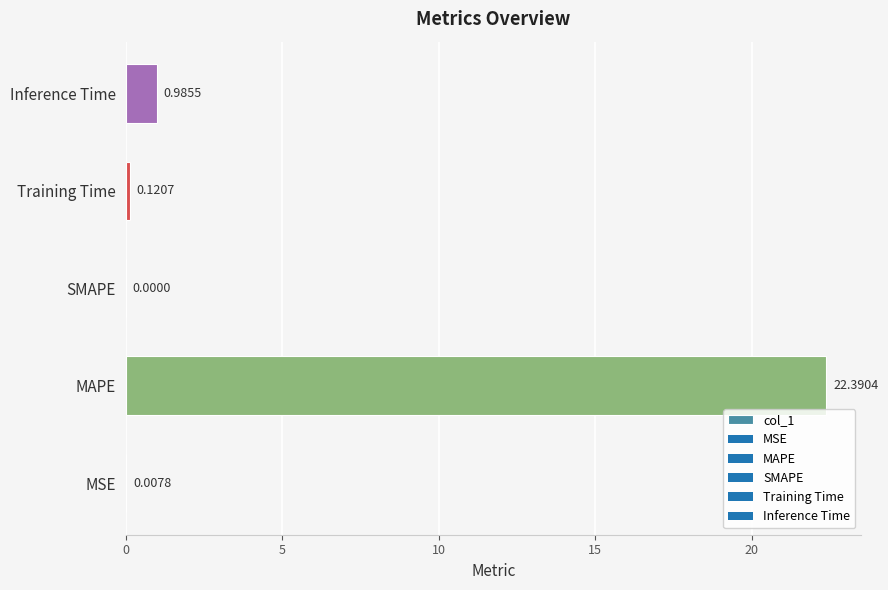

What is the sum of all values?

23.5